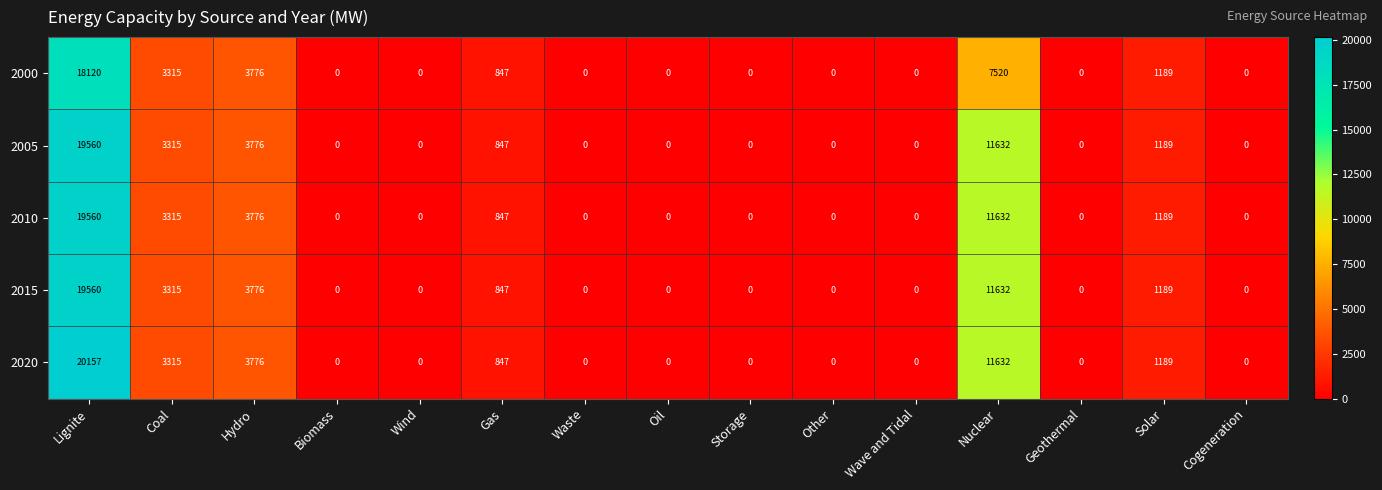

What is the average value of the 2020 series?

2728